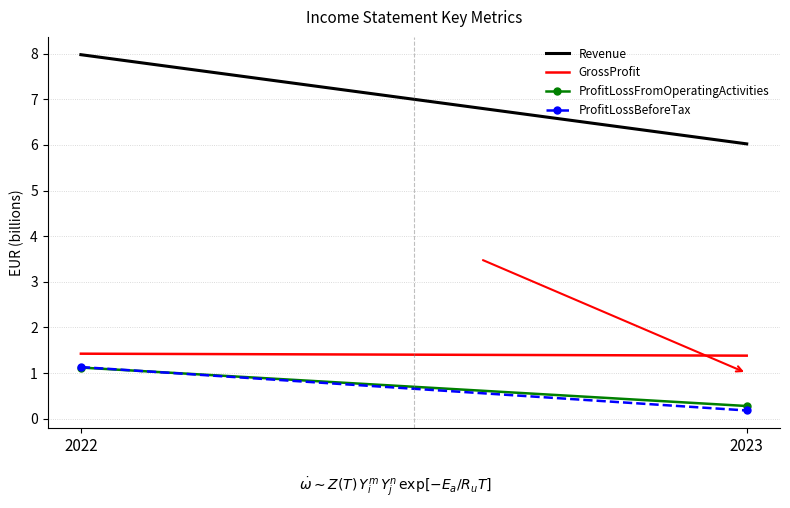

Which category has the lowest value in the ProfitLossFromOperatingActivities series?

2023